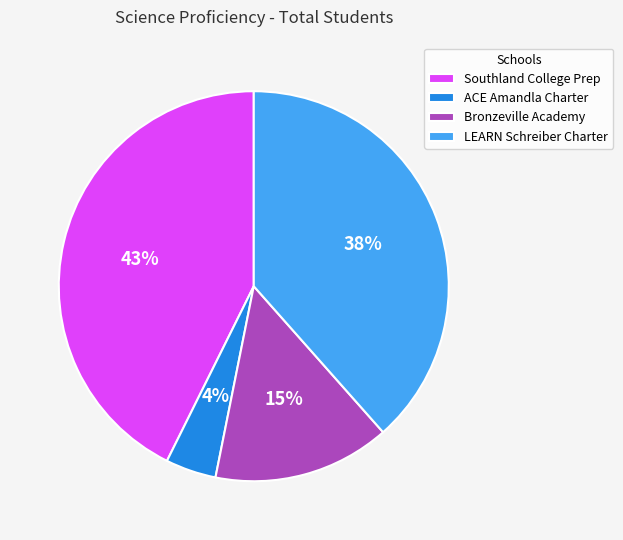

Which slice is the smallest?

ACE Amandla Charter